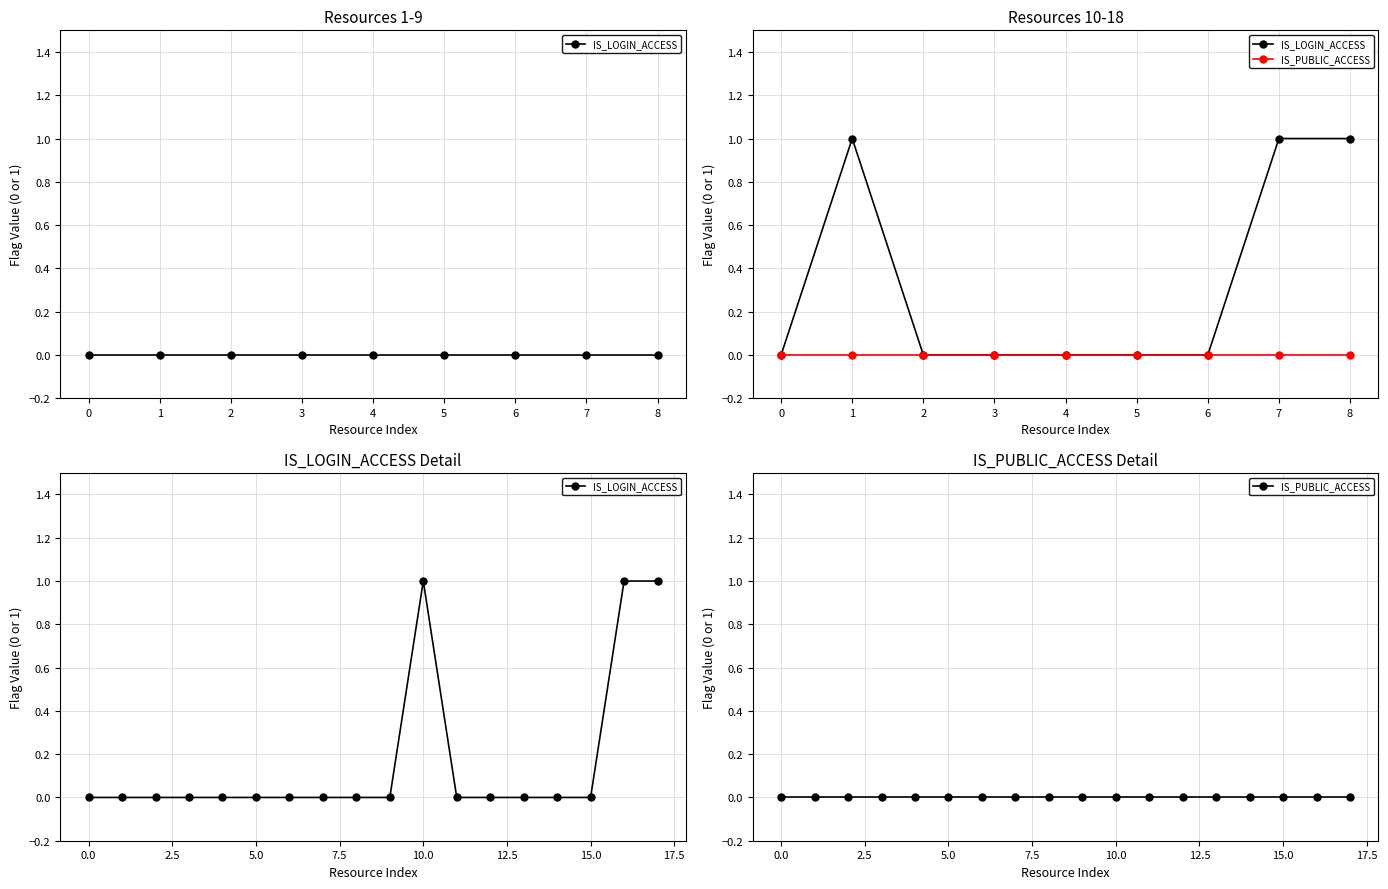

True or false: IS_PUBLIC_ACCESS and IS_LOGIN_ACCESS intersect in this chart.

False